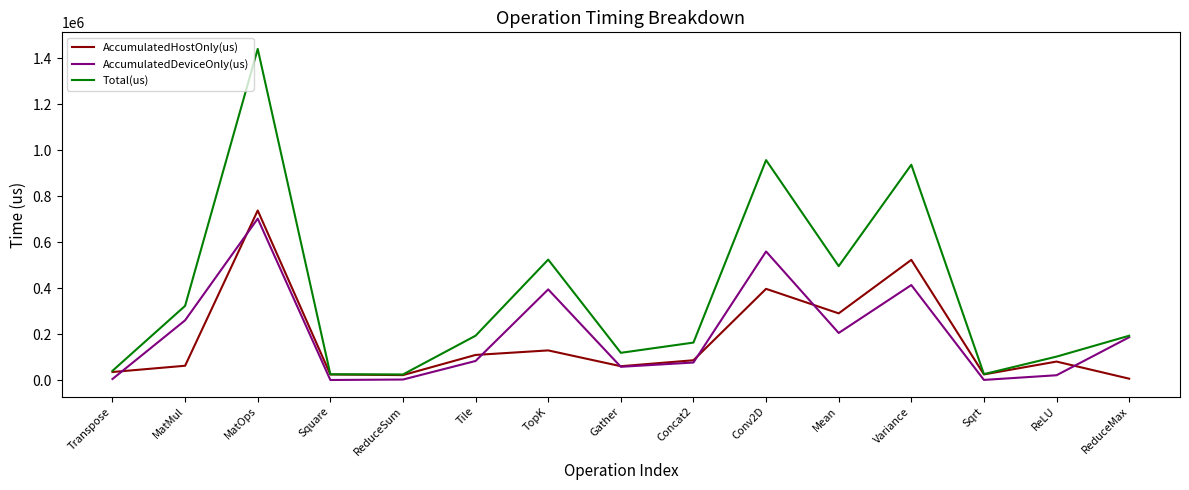

At which label does AccumulatedHostOnly(us) first exceed 80994?

MatOps